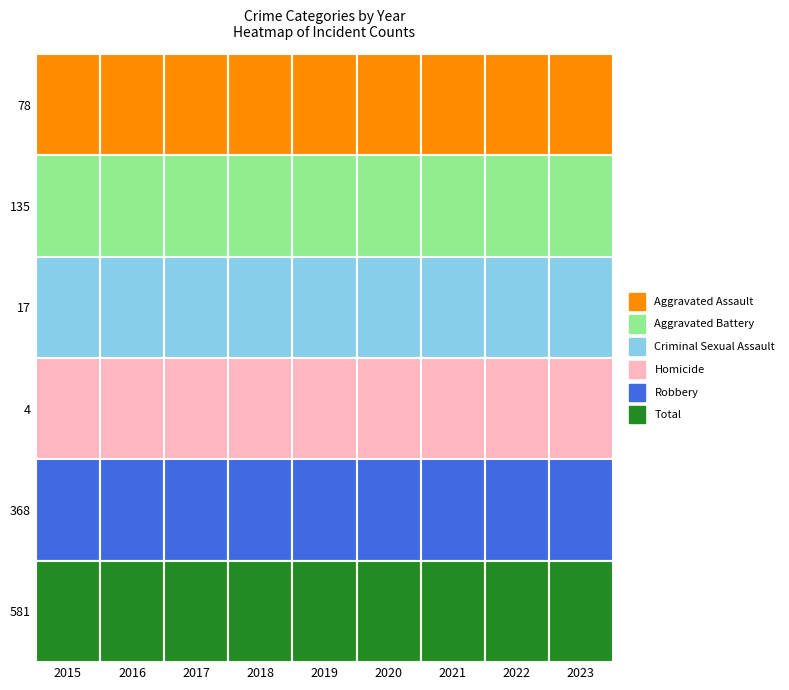

What value does the Aggravated Battery series have at 2020?

80